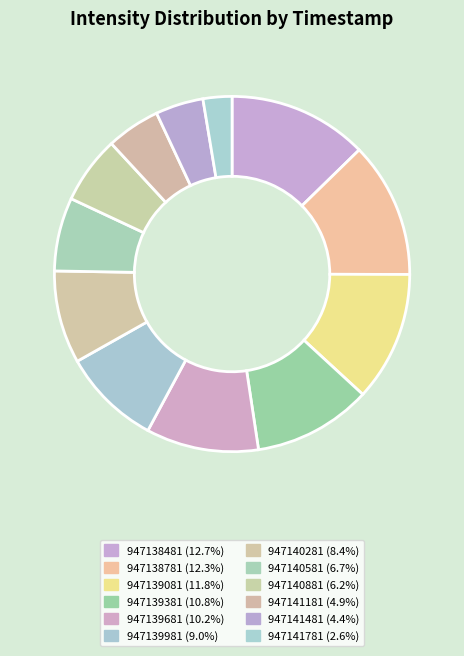

Does 947140581 represent more than half of the total?

No